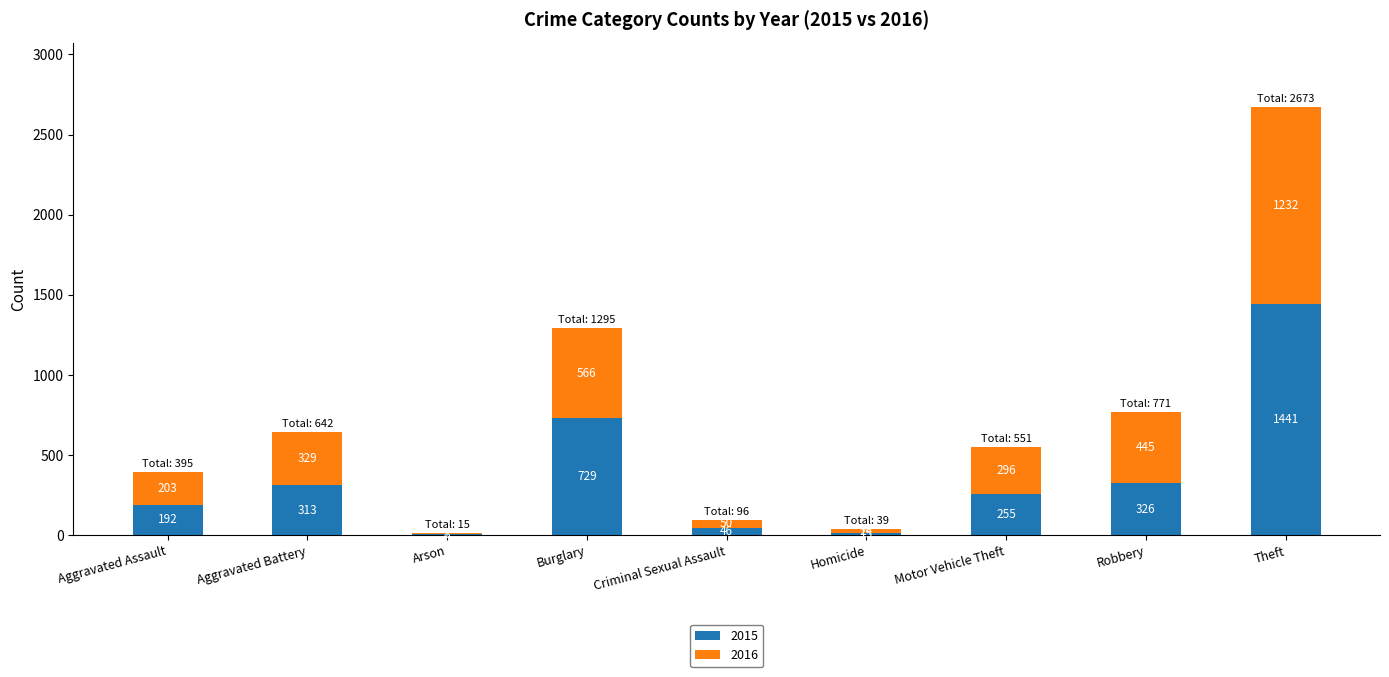

What is the total value across all series at Arson?

15